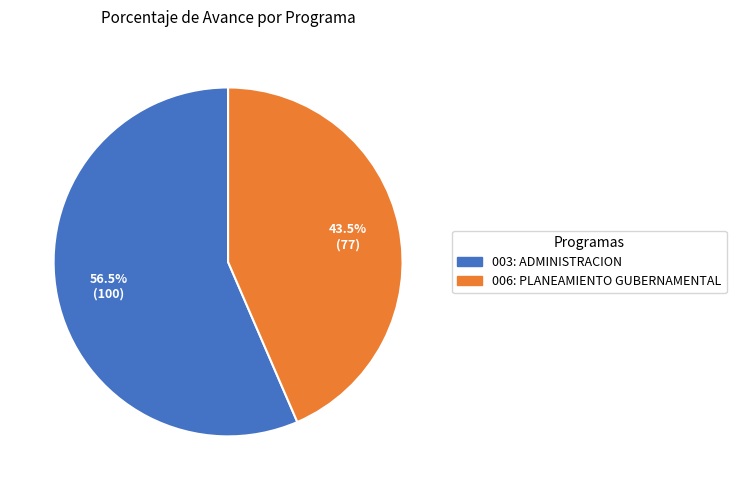

To the nearest percent, what is the combined percentage of 006: PLANEAMIENTO GUBERNAMENTAL and 003: ADMINISTRACION?

100%